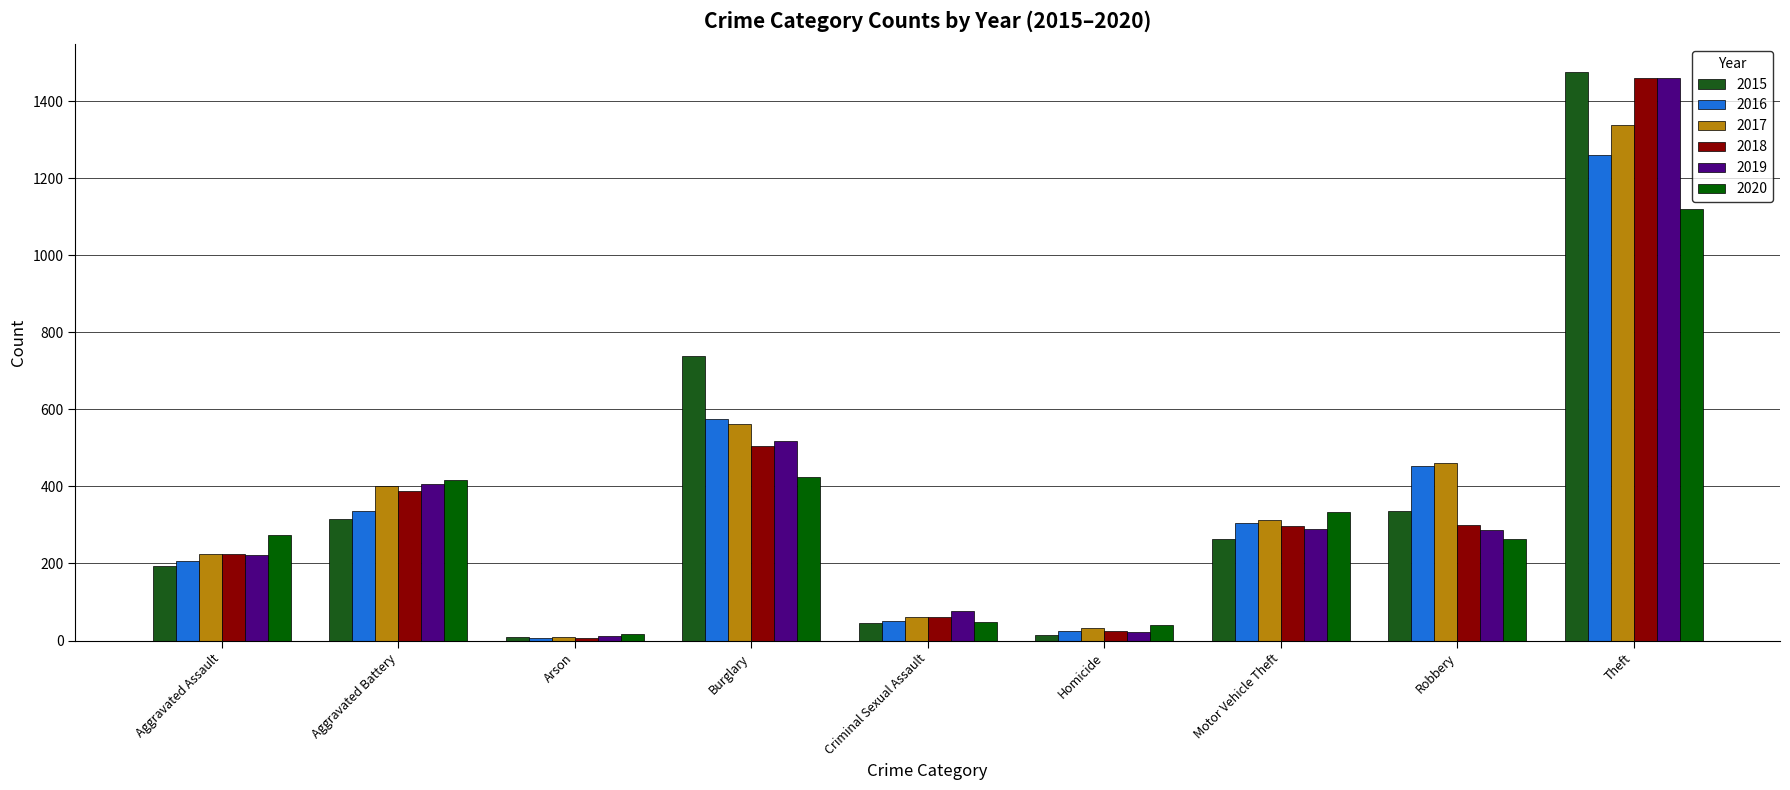

Read the 2016 value at Arson.

7